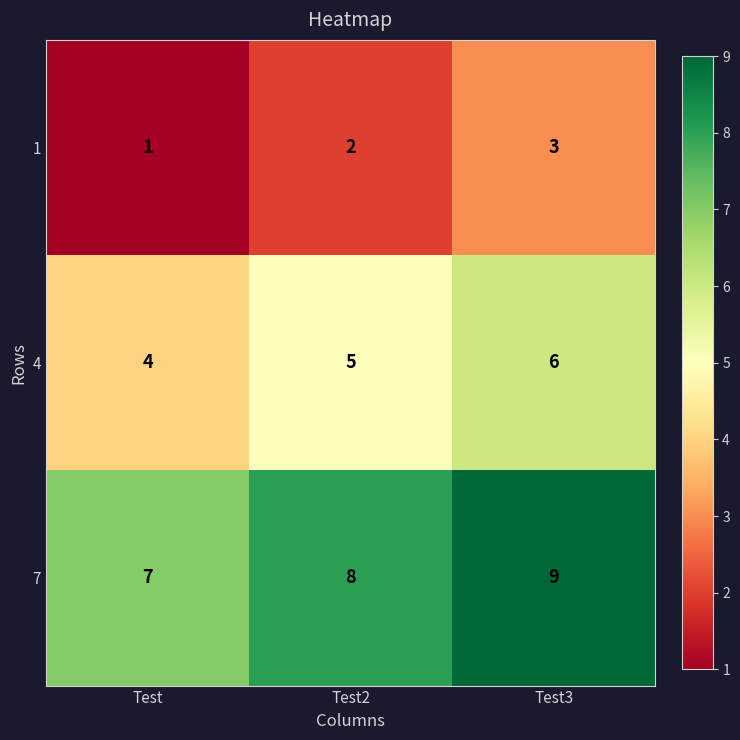

Reading left to right, what are all the values shown in this chart?

1: 1	2	3
4: 4	5	6
7: 7	8	9